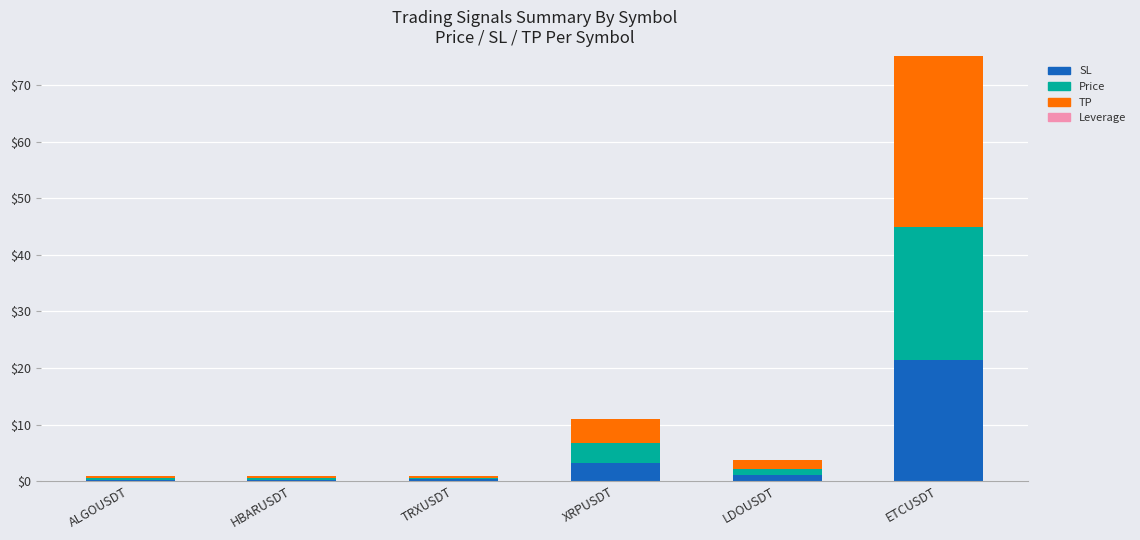

Which category has the highest value in the SL series?

ETCUSDT